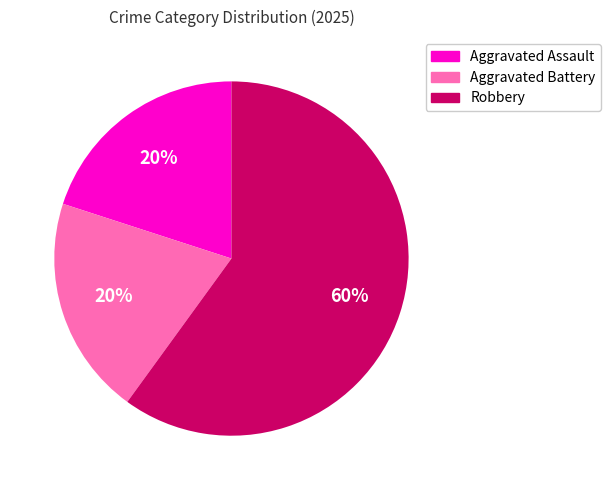

Does Aggravated Battery account for over 50% of the chart?

No